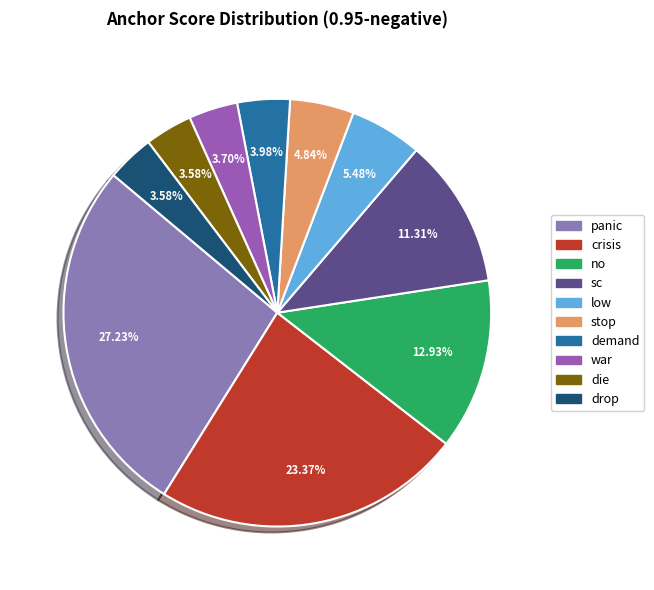

Is it true that die is 1% of the pie?

False